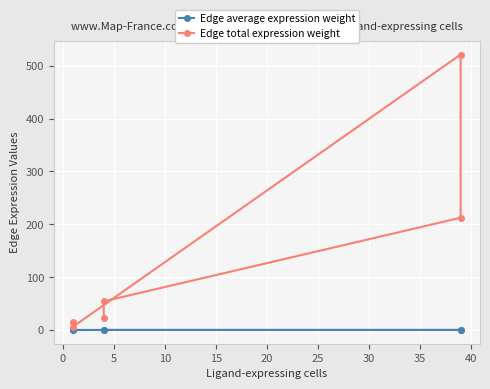

The Edge average expression weight series shows 0.0 at 20. True or false?

False